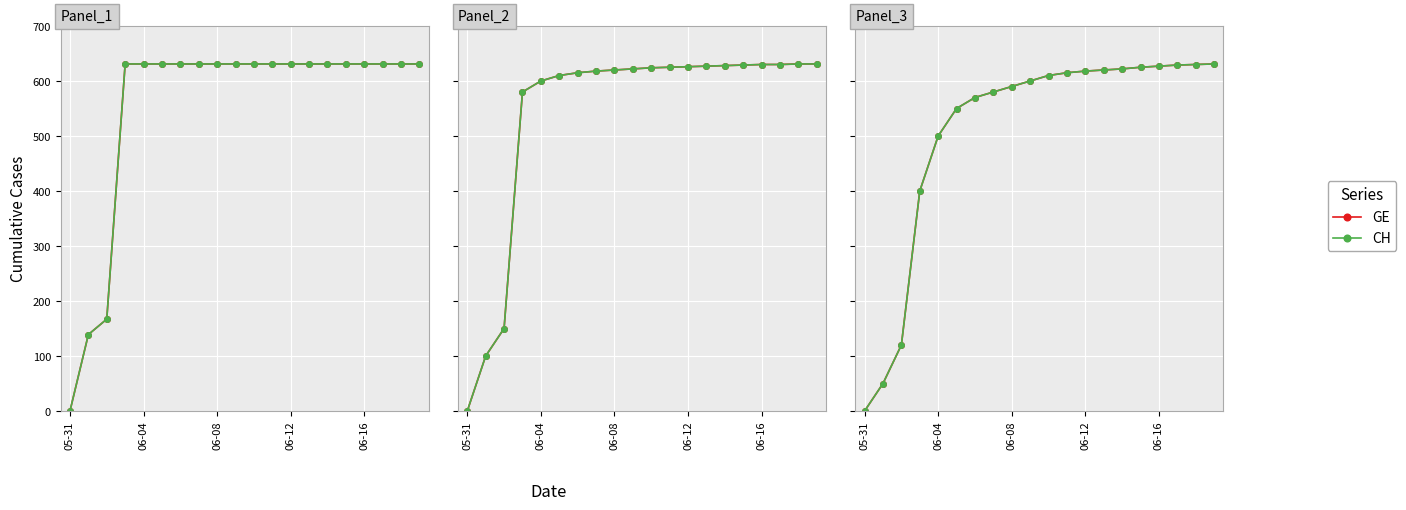

Rank the series by their maximum value, from highest to lowest.

GE, CH